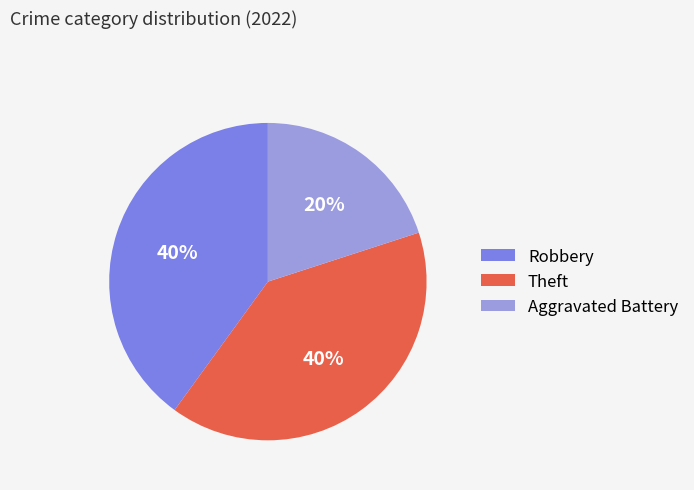

To the nearest percent, what is the combined percentage of Theft and Aggravated Battery?

60%